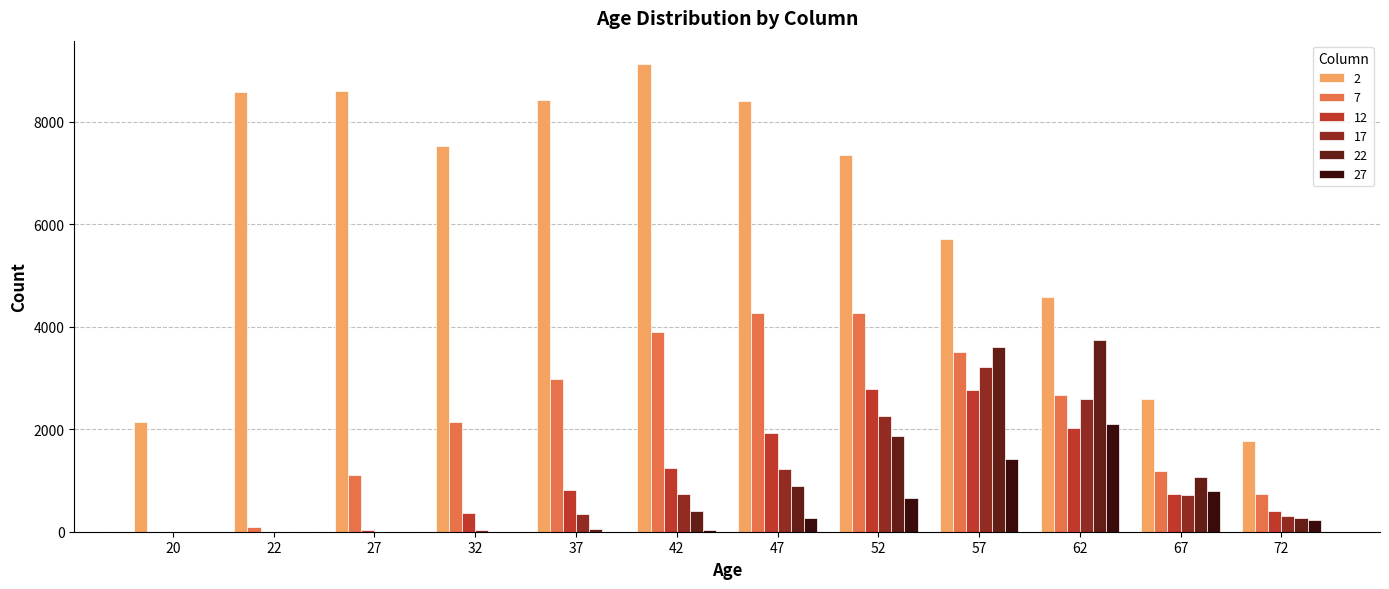

The value of 17 at 47 is 1217. True or false?

True